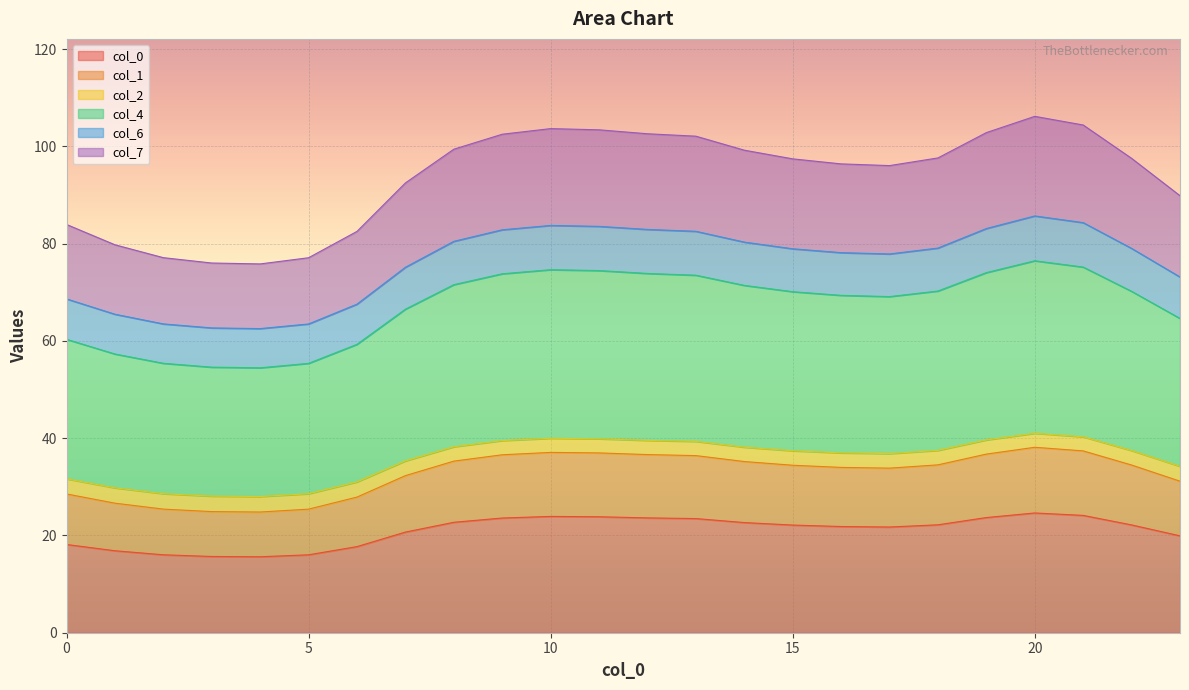

How many data points in 1 are less than 34?

11